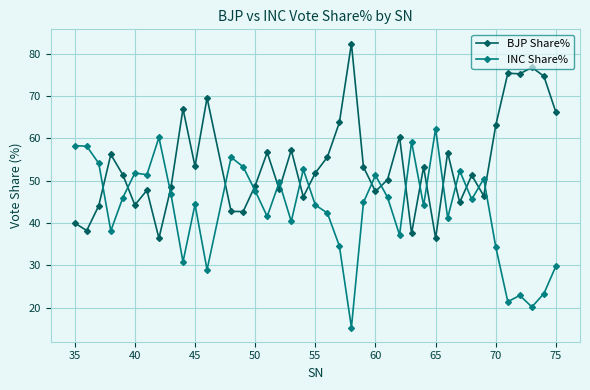

What is the average value of the BJP Share% series?

54.0